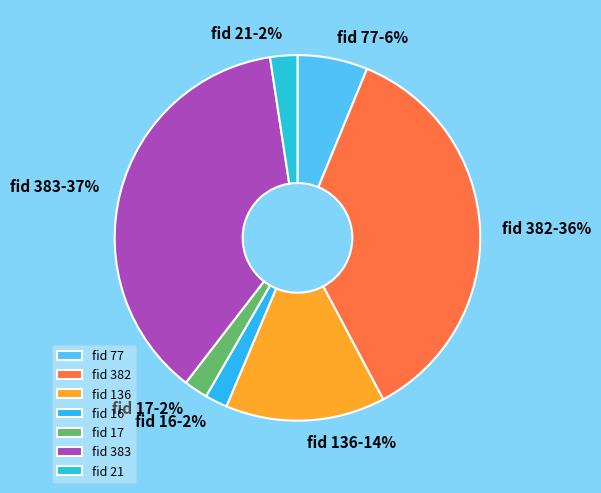

How many segments does this pie chart have?

7